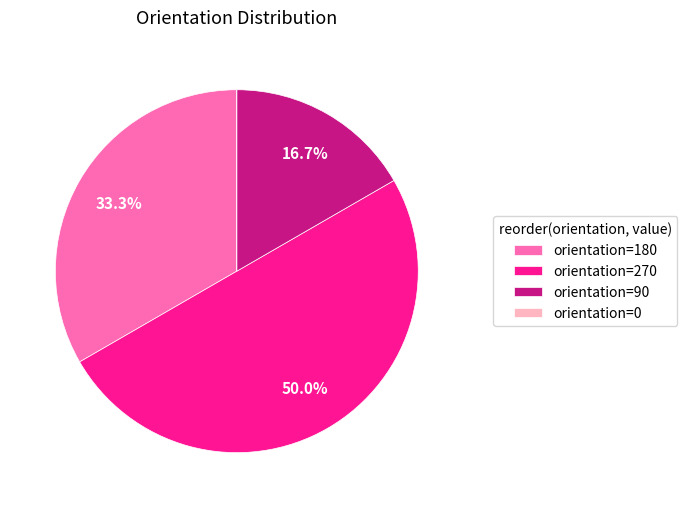

Which has a higher value, orientation=270 or orientation=90?

orientation=270